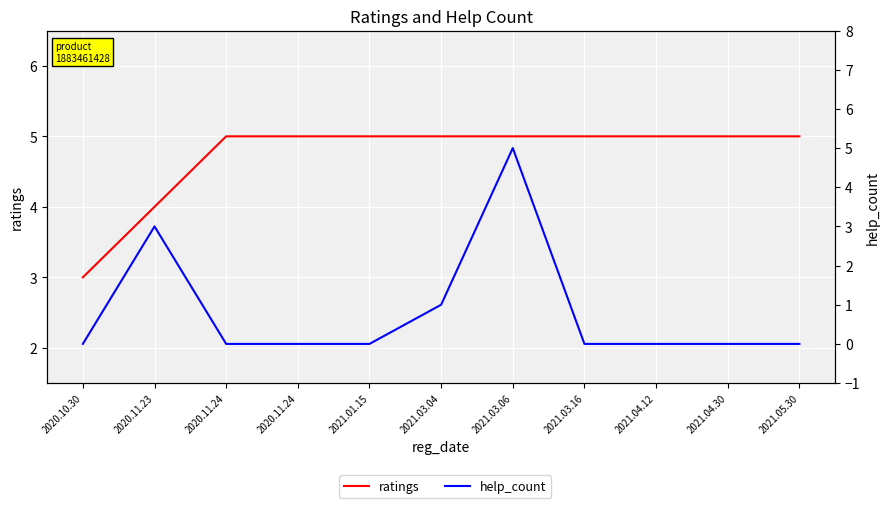

Is the value of ratings at 2021.03.06 greater than the value of help_count at 2021.03.16?

Yes